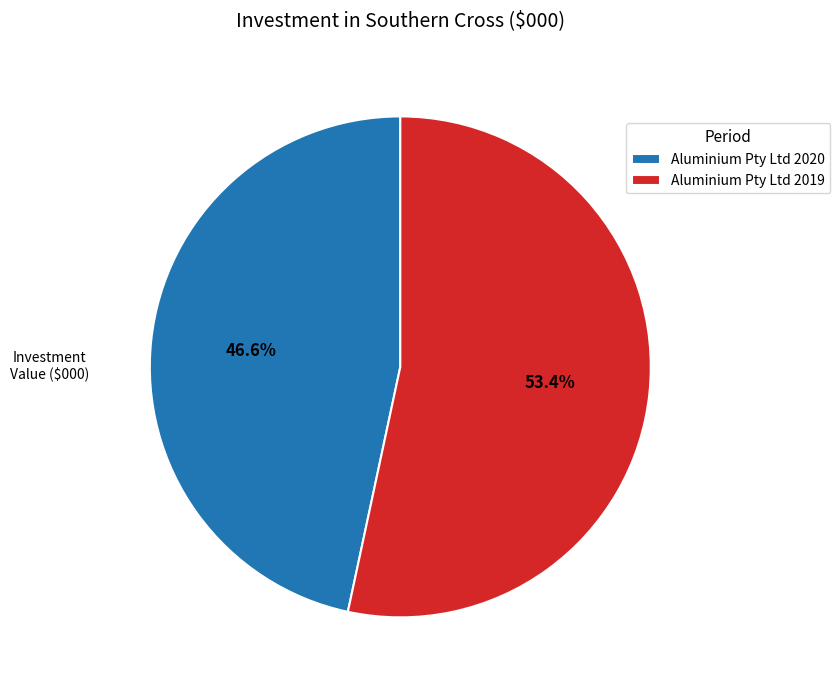

Which slice is the largest?

Aluminium Pty Ltd 2019